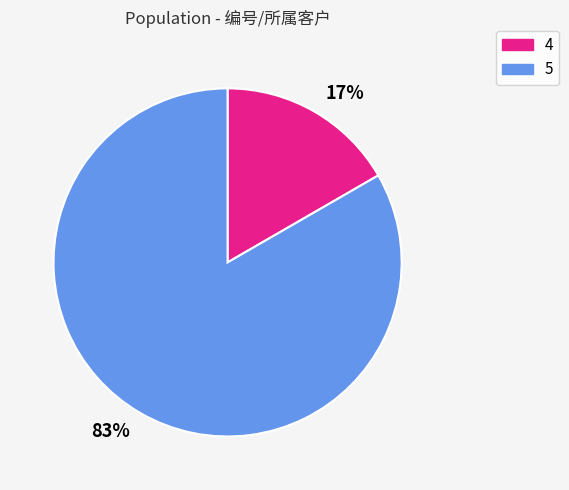

How many segments does this pie chart have?

2